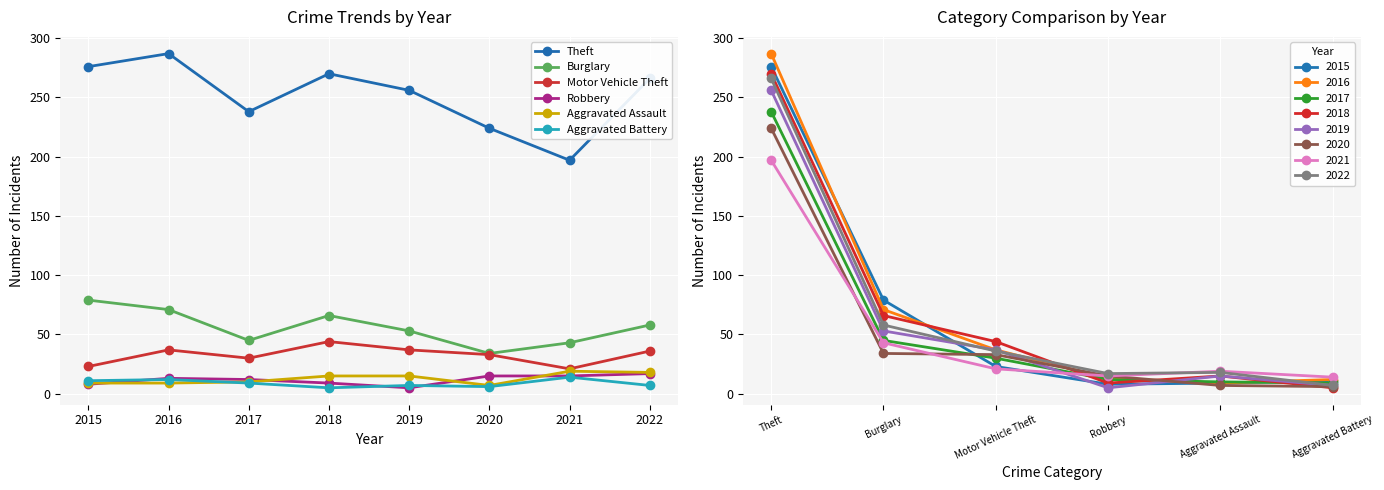

What is the greatest value displayed?

287